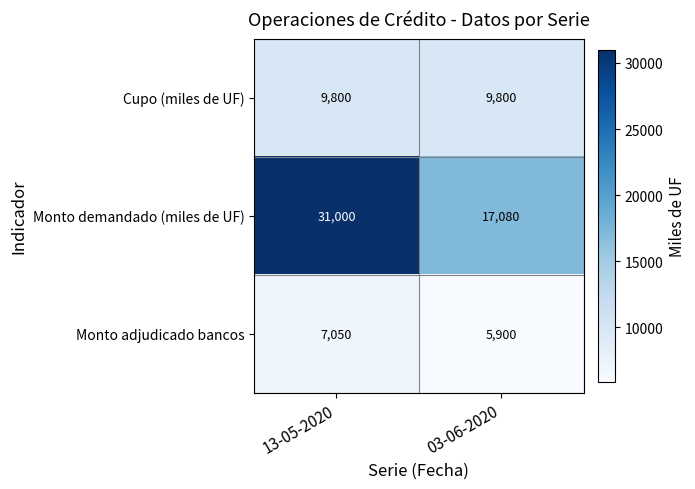

Reading right to left, what are all the values shown in this chart?

Cupo (miles de UF): 03-06-2020=9800	13-05-2020=9800
Monto demandado (miles de UF): 03-06-2020=17080	13-05-2020=31000
Monto adjudicado bancos: 03-06-2020=5900	13-05-2020=7050